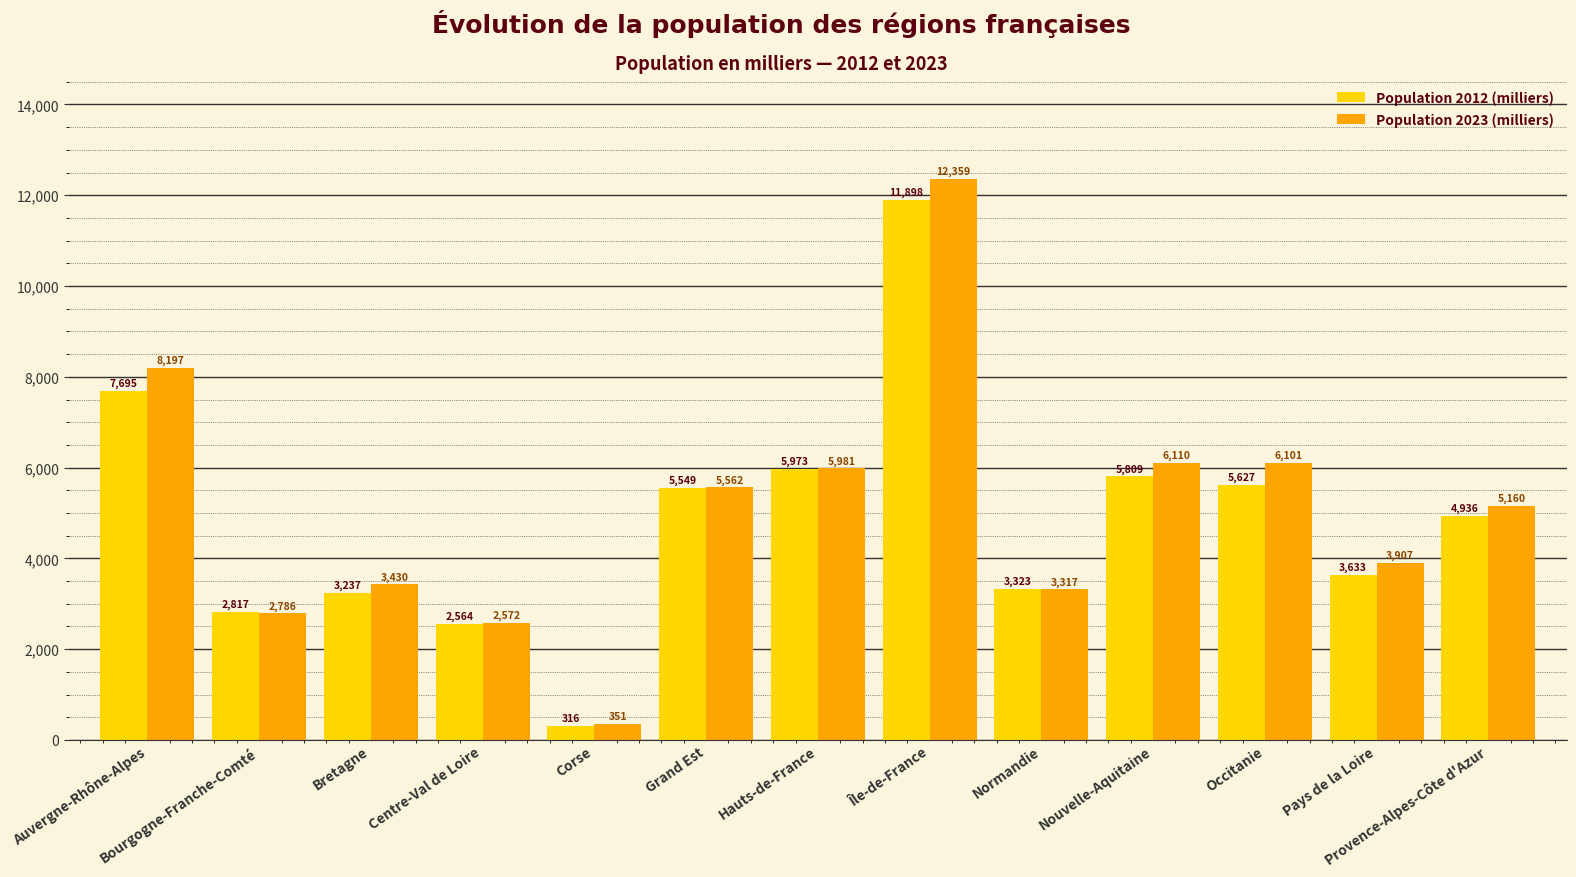

At which category does the chart reach its minimum across all series?

Corse